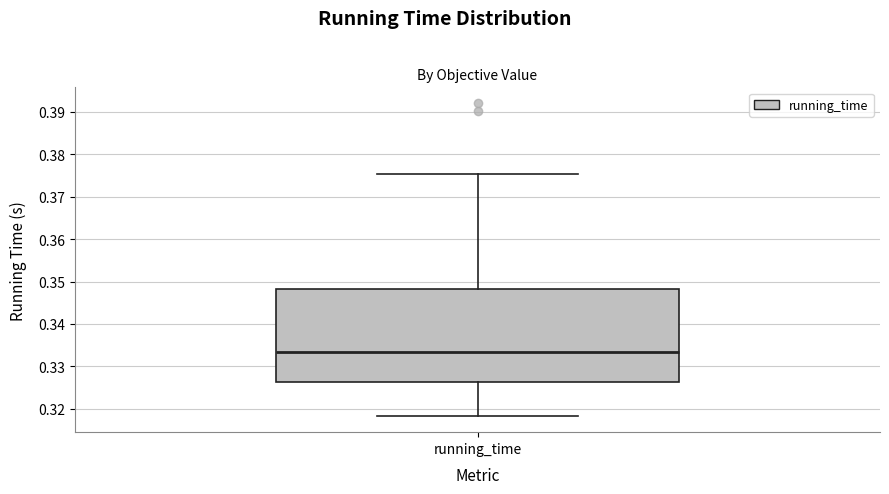

Where does the median line of the box for running_time sit on the y-axis? The values are not printed on the chart, so give them approximately, as read against the axis.

0.333